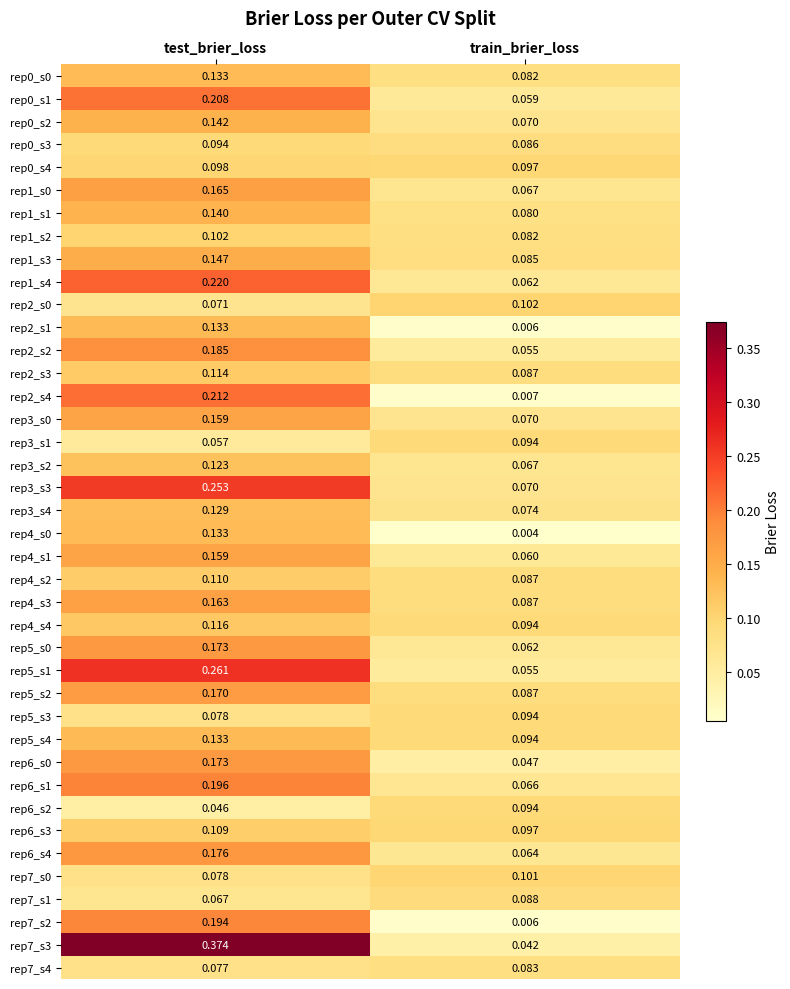

How many series are shown in this chart?

40